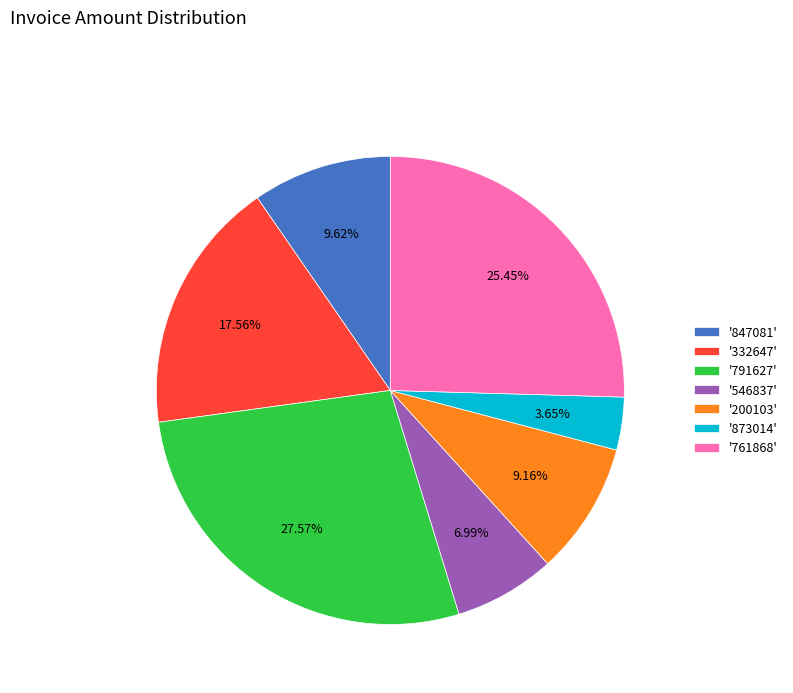

Does any single category account for the majority?

No